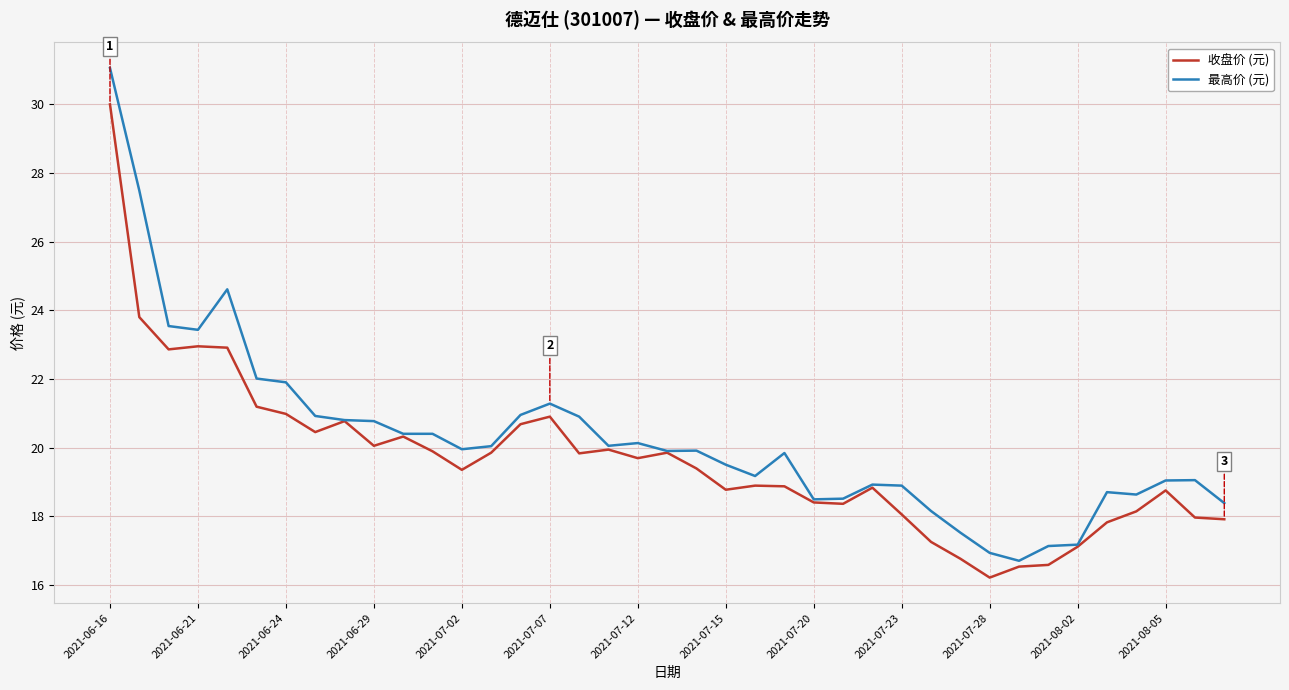

Which series has the largest range (max minus min)?

最高价 (元)